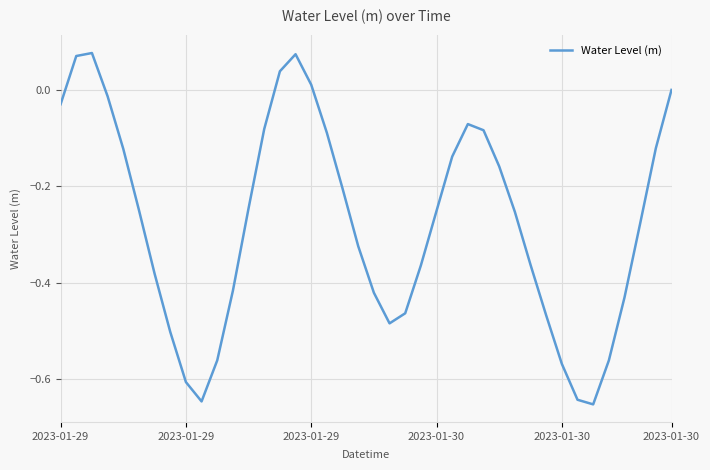

What is the difference between the maximum and minimum values?

0.7